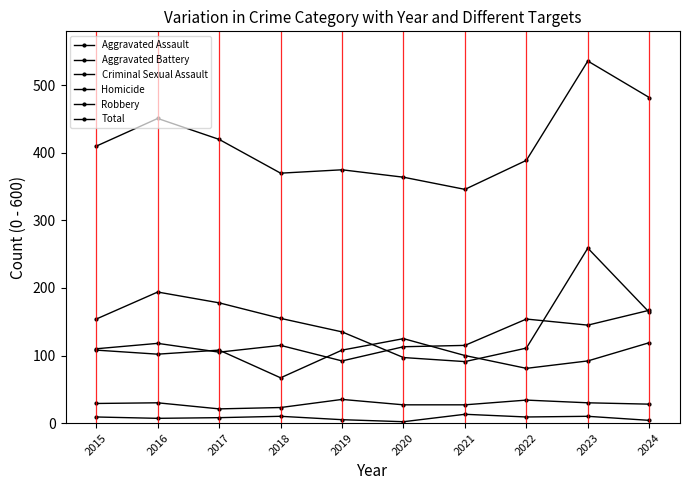

What is the minimum value shown in the chart?

2